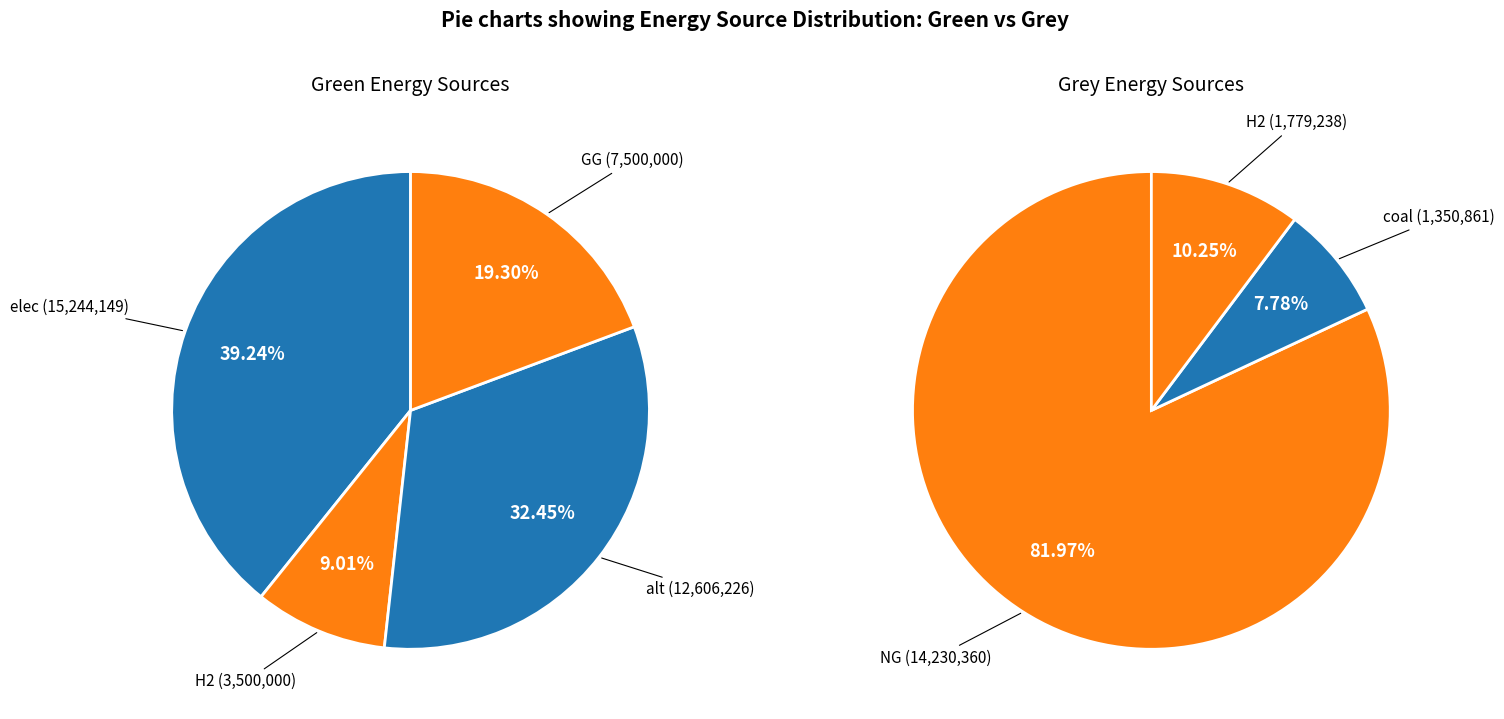

Between alt and GG, which series saw the biggest shift?

green